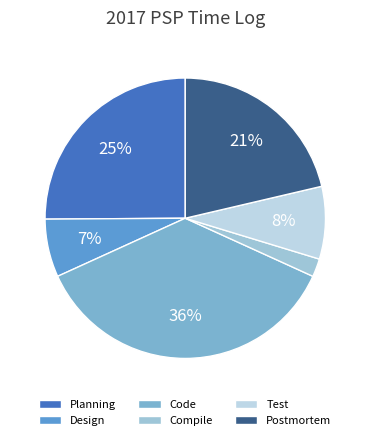

Does Design account for over 50% of the chart?

No